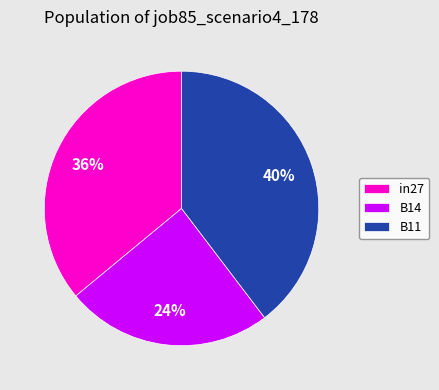

Is there any slice that represents more than half of the pie?

No